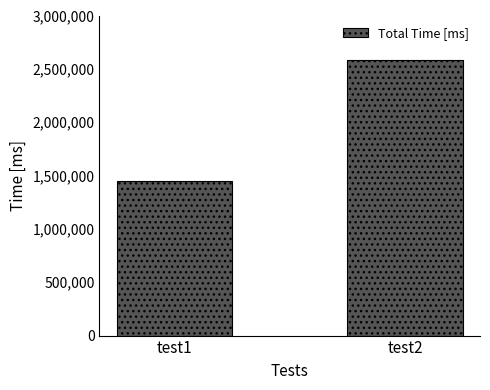

True or false: the data shows 2581021 at test2.

True